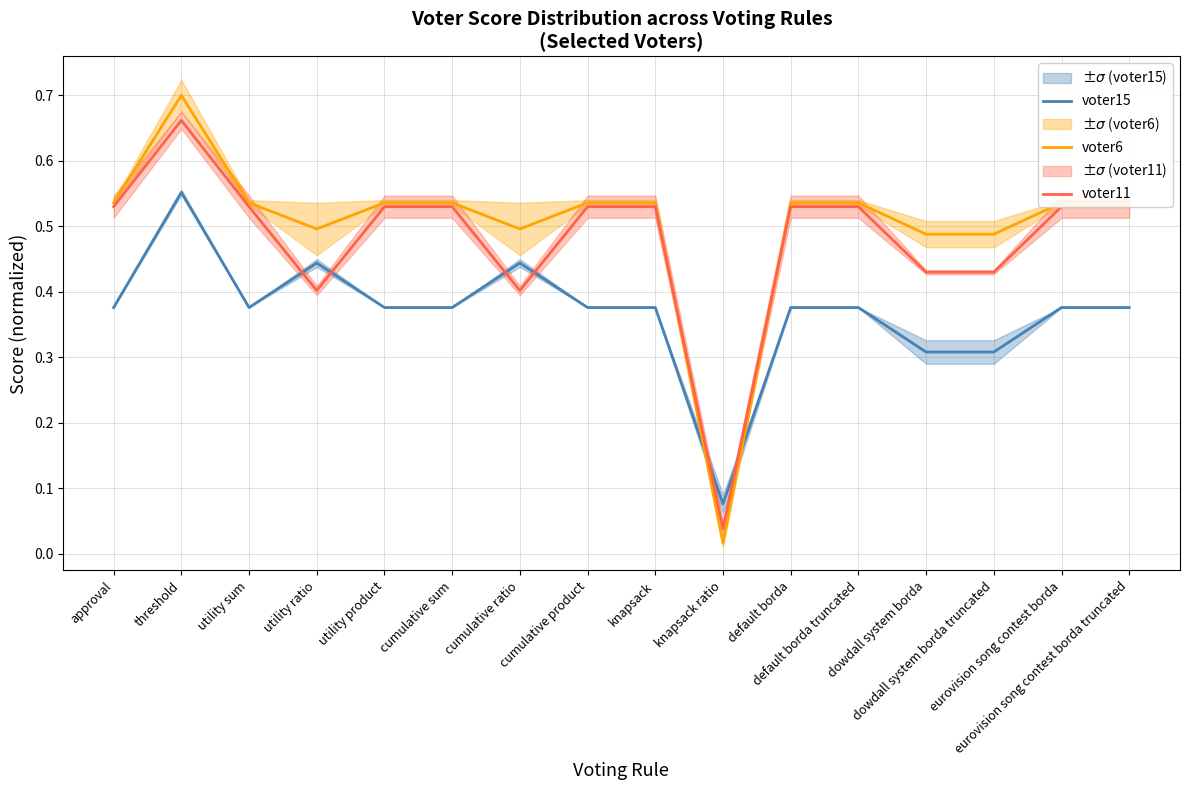

The value of voter6 at utility product is 0.2. True or false?

False